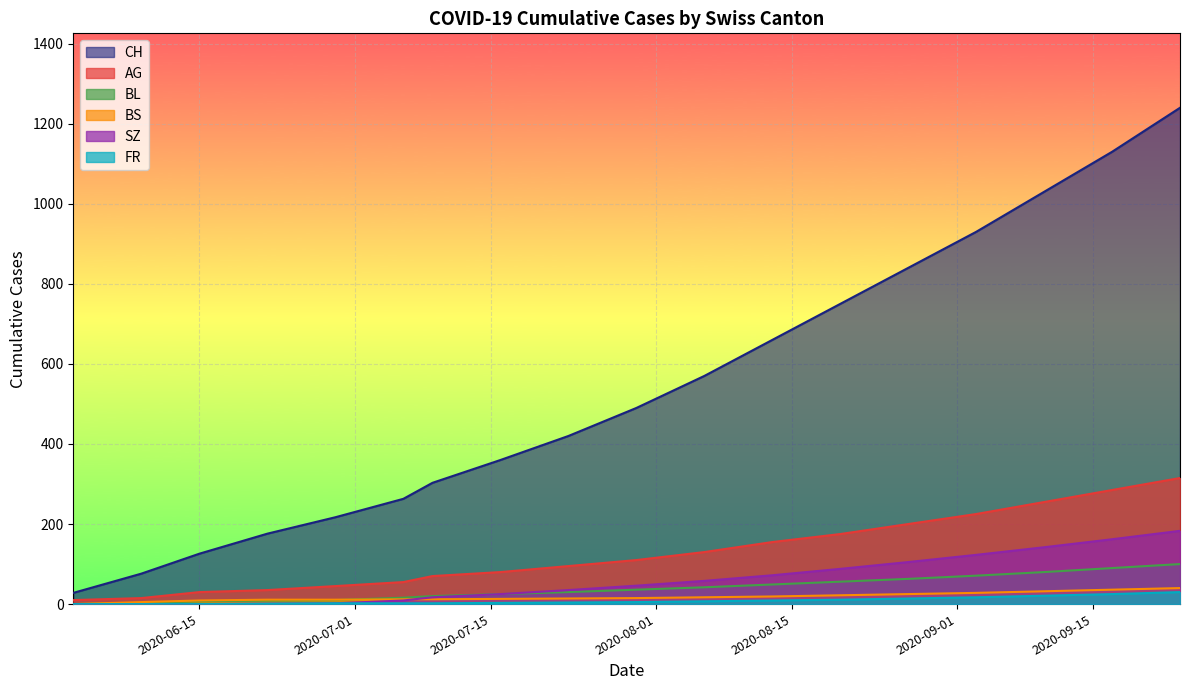

Is the value of FR at 2020-07-13 greater than the value of BL at 2020-07-20?

No